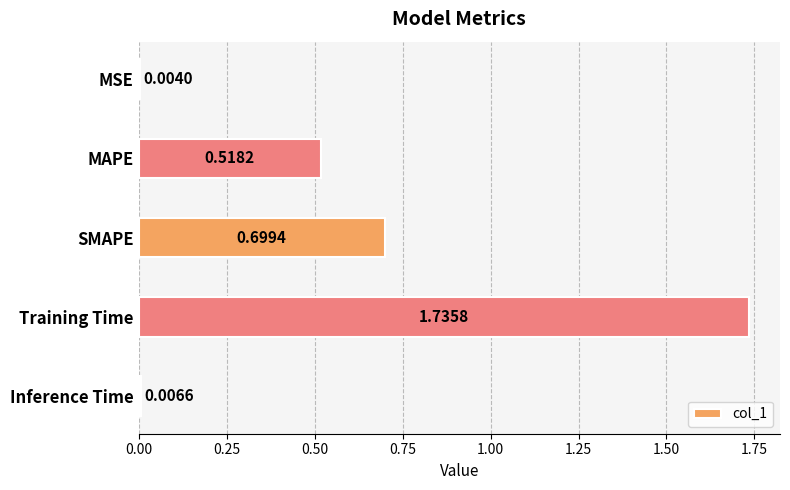

At which label is the value closest to 0?

MSE